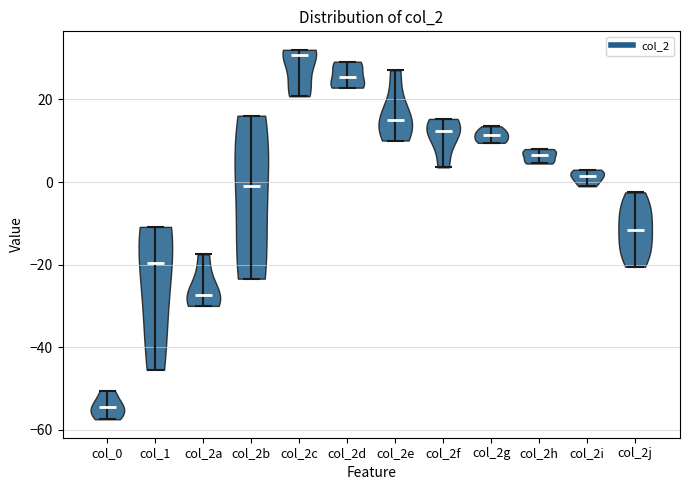

Reading left to right, read every violin against the y-axis: where its median line is, and the lowest and highest points it reaches. The values are not printed on the chart, so give them approximately, as read against the axis.

col_0: median line -54, lowest point -58, highest point -50
col_1: median line -20, lowest point -46, highest point -10
col_2a: median line -28, lowest point -30, highest point -18
col_2b: median line 0, lowest point -24, highest point 16
col_2c: median line 30, lowest point 20, highest point 32
col_2d: median line 26, lowest point 22, highest point 30
col_2e: median line 16, lowest point 10, highest point 28
col_2f: median line 12, lowest point 4, highest point 16
col_2g: median line 12, lowest point 10, highest point 14
col_2h: median line 6, lowest point 4, highest point 8
col_2i: median line 2, lowest point 0, highest point 4
col_2j: median line -12, lowest point -20, highest point -2